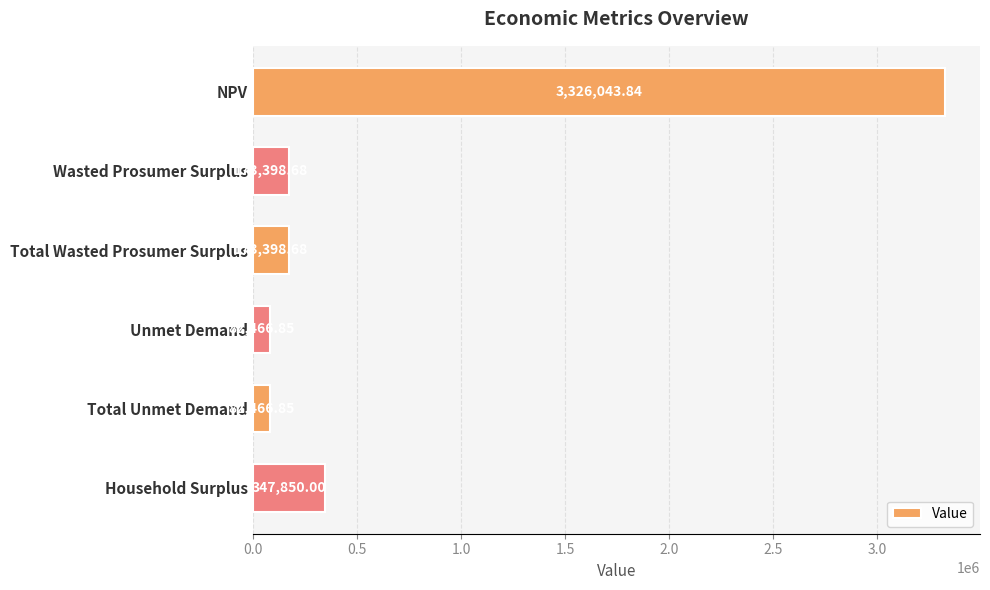

What is the ratio of the value at Wasted Prosumer Surplus to the value at Unmet Demand?

2.1